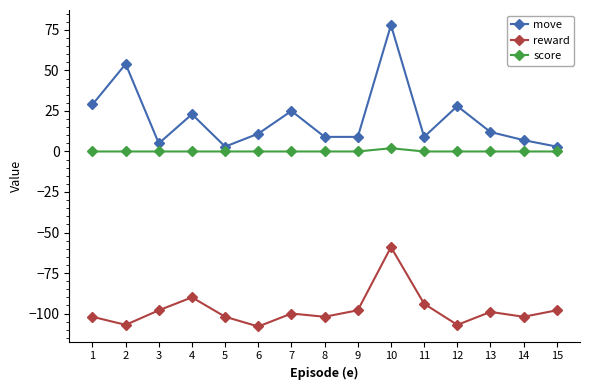

Rank the series at 13 from highest to lowest value.

move, score, reward